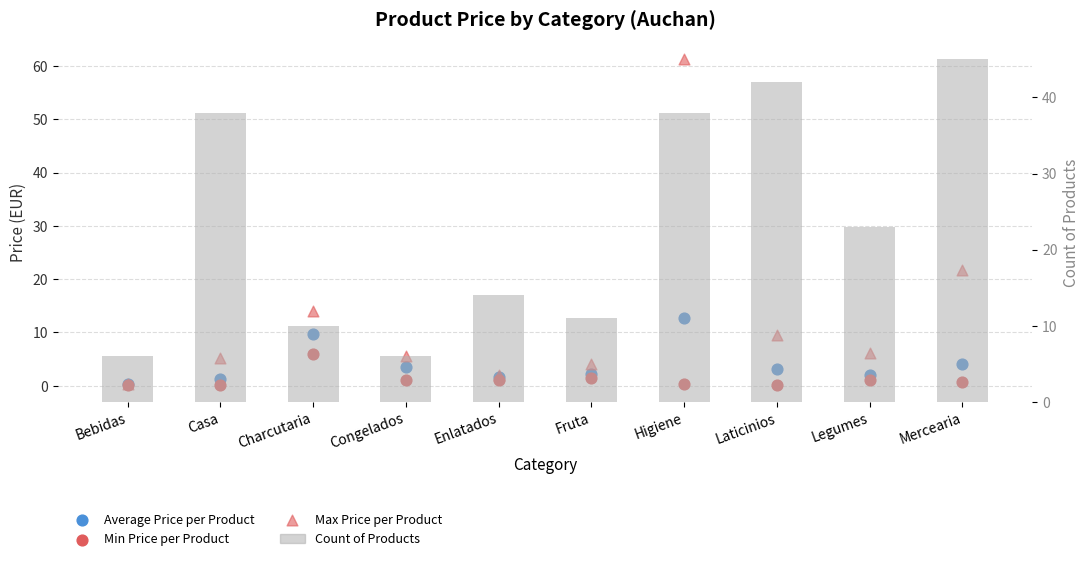

What are all the series names shown in the legend?

Average Price per Product, Min Price per Product, Max Price per Product, Count of Products